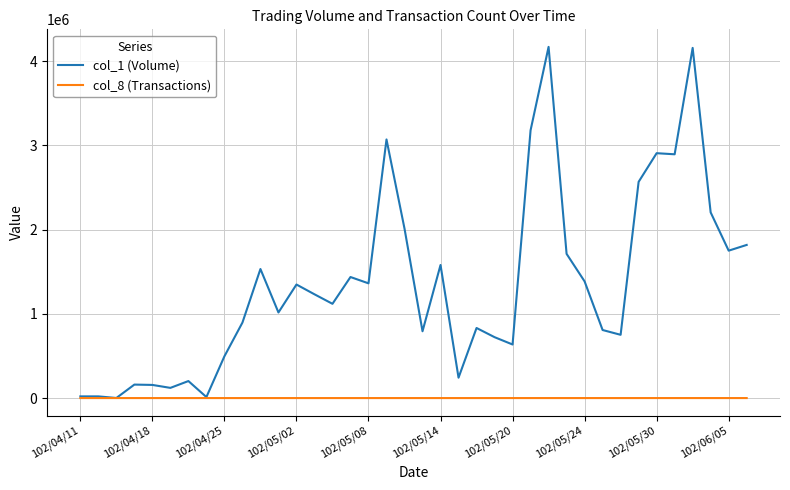

What is the maximum value shown in the chart?

4169000